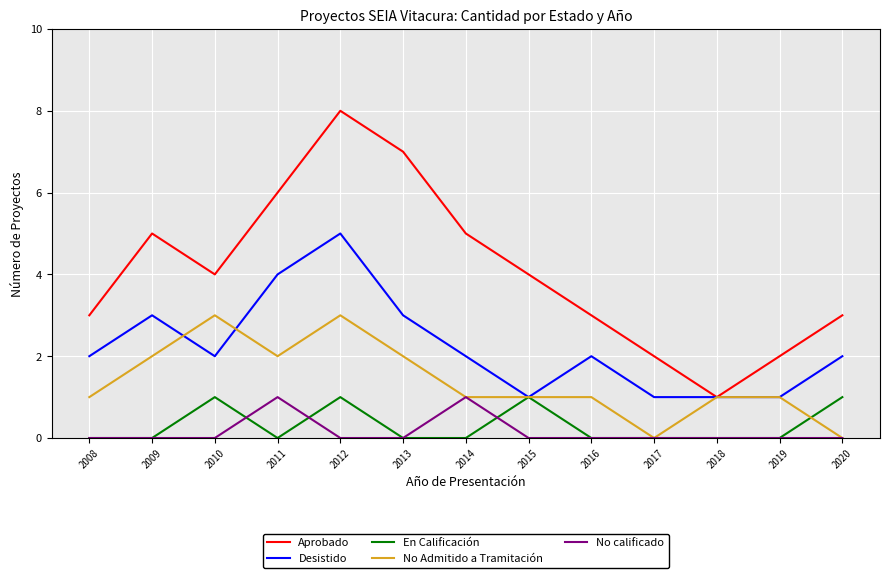

Between 2013 and 2017, which series saw the biggest shift?

Aprobado